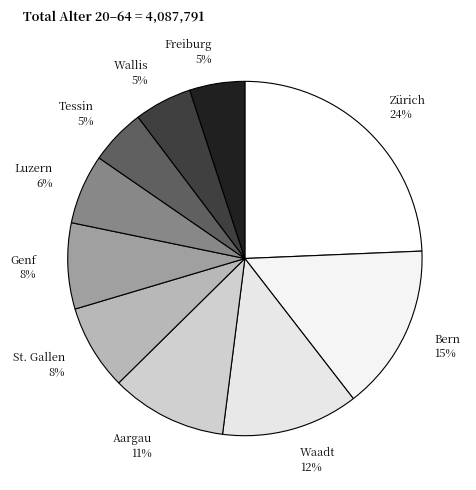

True or false: Waadt accounts for 22% of the total.

False